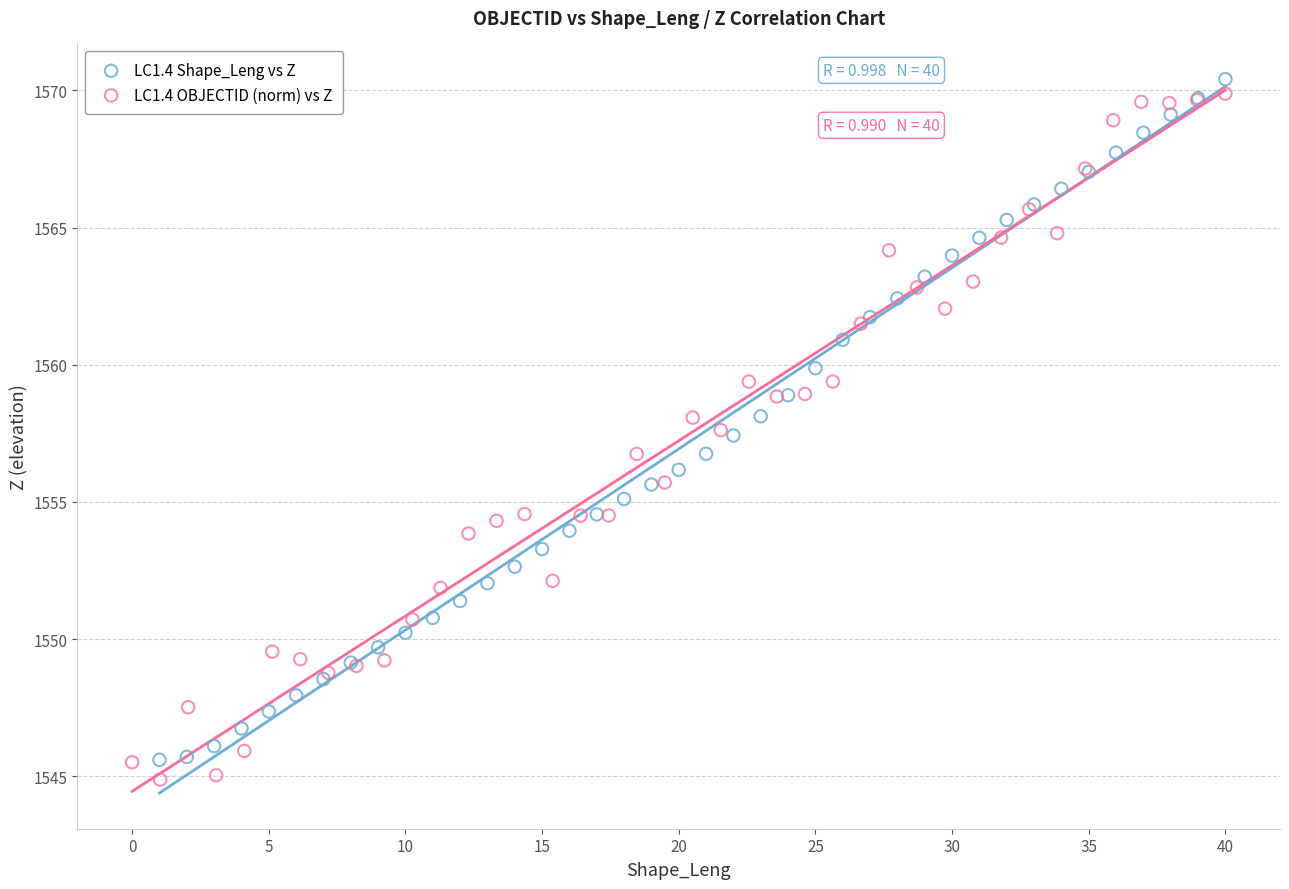

What are all the series names shown in the legend?

LC1.4 Shape_Leng vs Z, LC1.4 OBJECTID (norm) vs Z